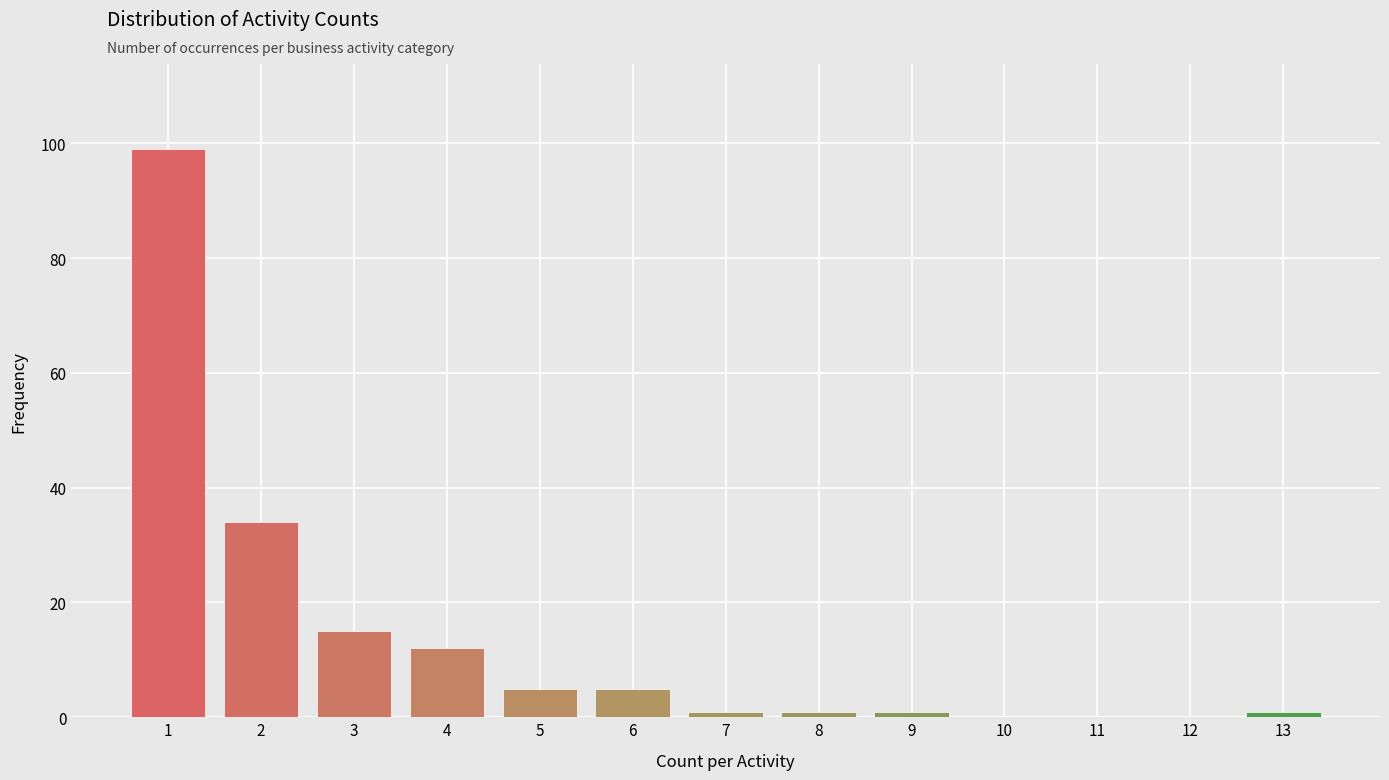

Reading left to right, list all the values displayed in this chart.

1=99	2=34	3=15	4=12	5=5	6=5	7=1	8=1	9=1	10=0	11=0	12=0	13=1